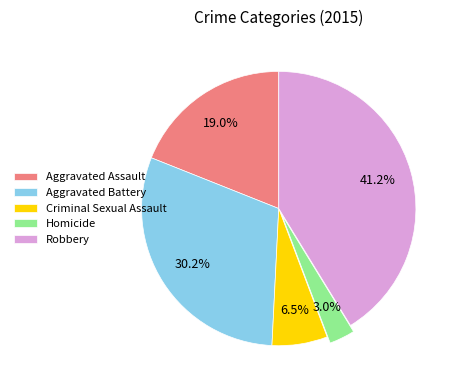

Does any single category account for the majority?

No